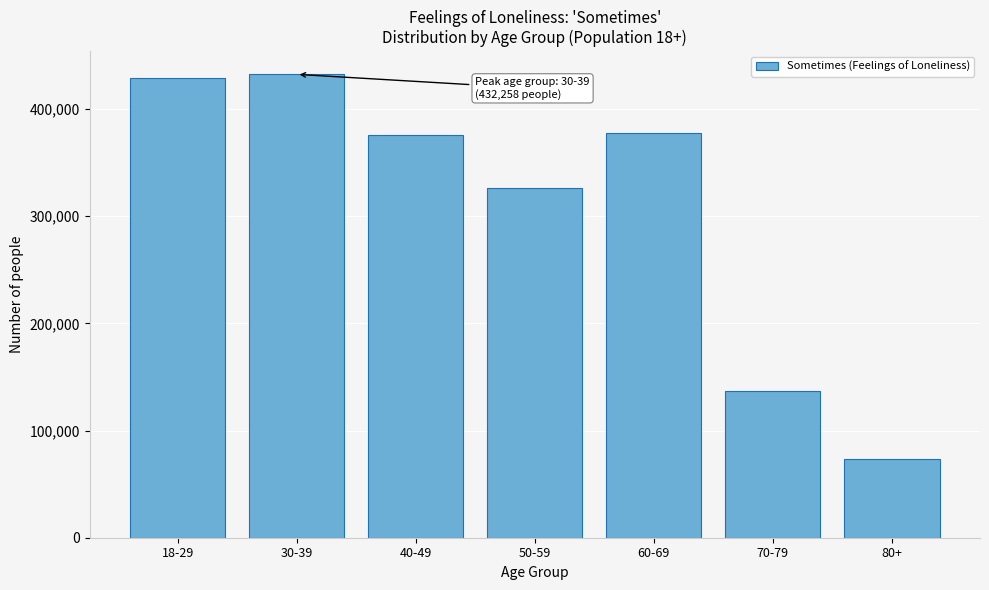

Reading right to left, what are all the values shown in this chart?

73041	136660	377977	326293	375790	432258	428539